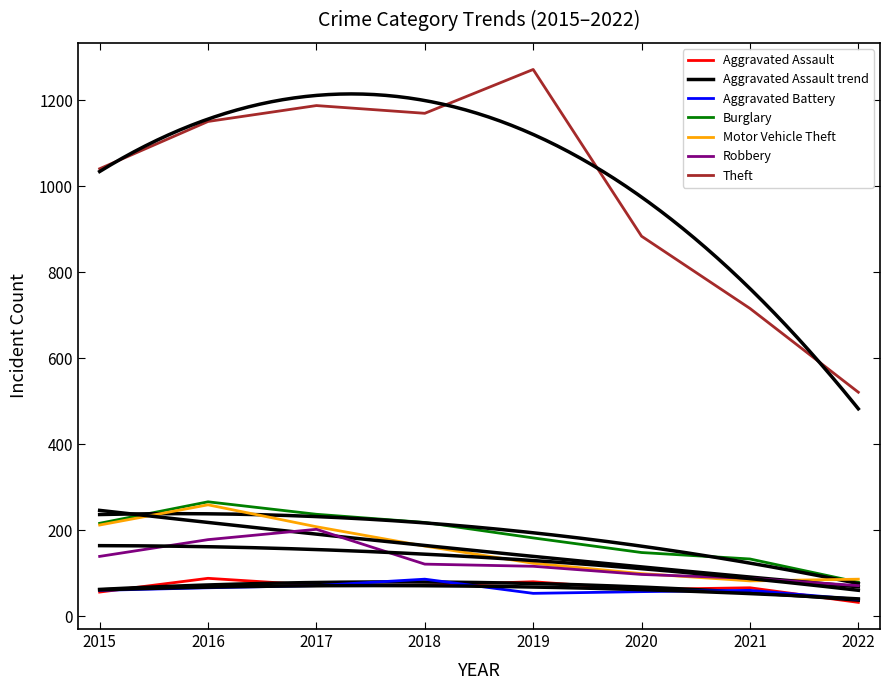

Which label corresponds to the smallest value in the chart?

2022